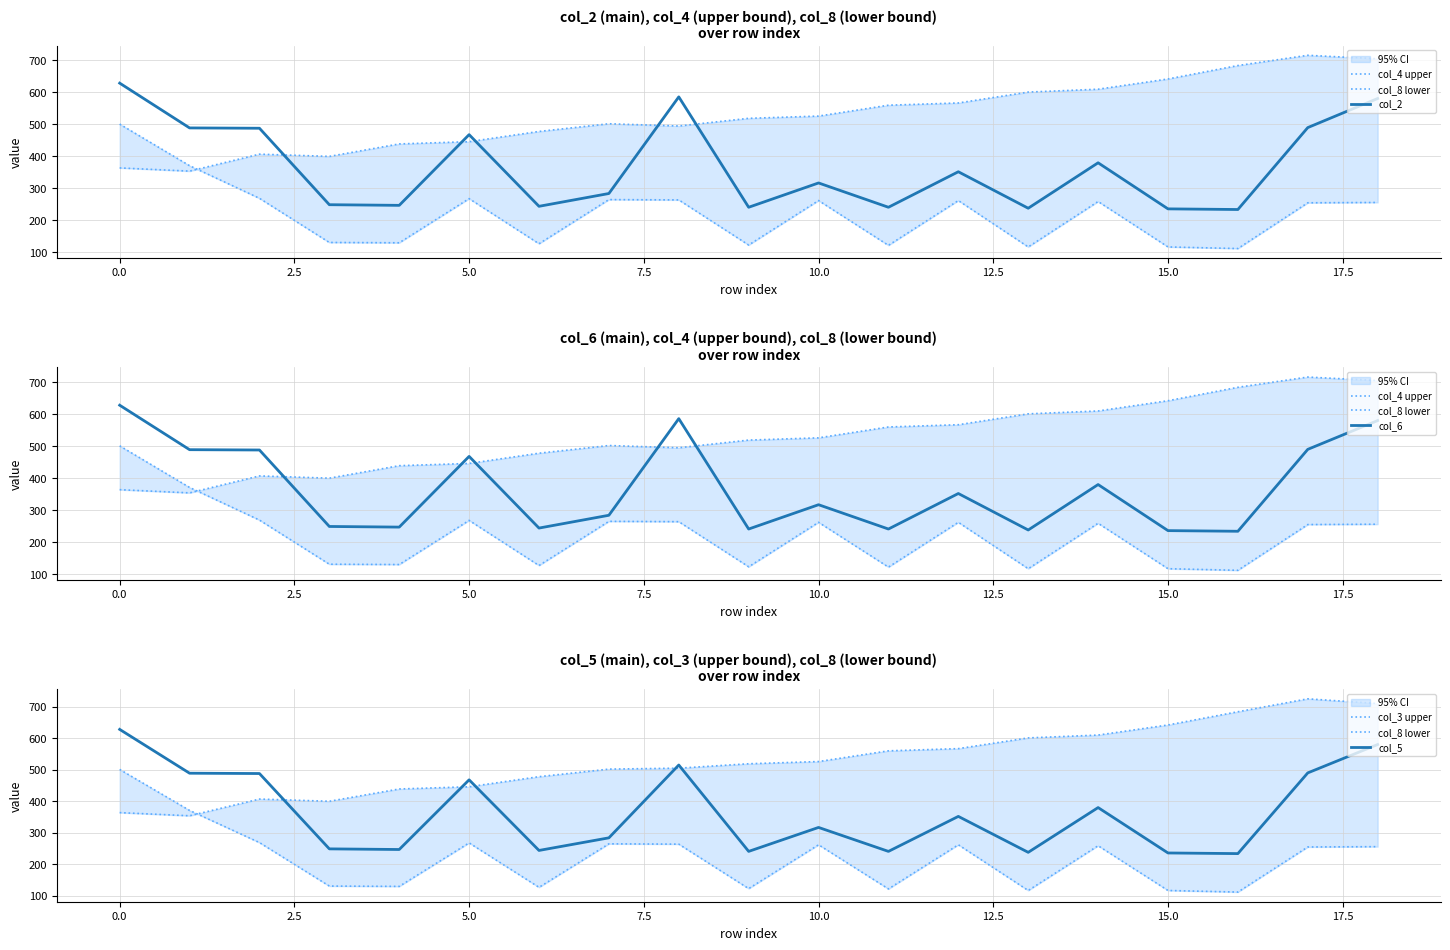

At which label does col_4 upper first exceed 519?

10